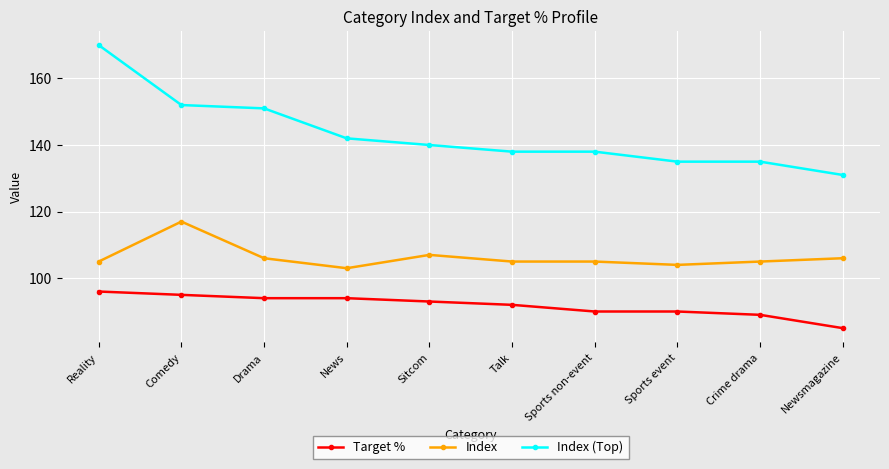

What is the minimum value shown in the chart?

85